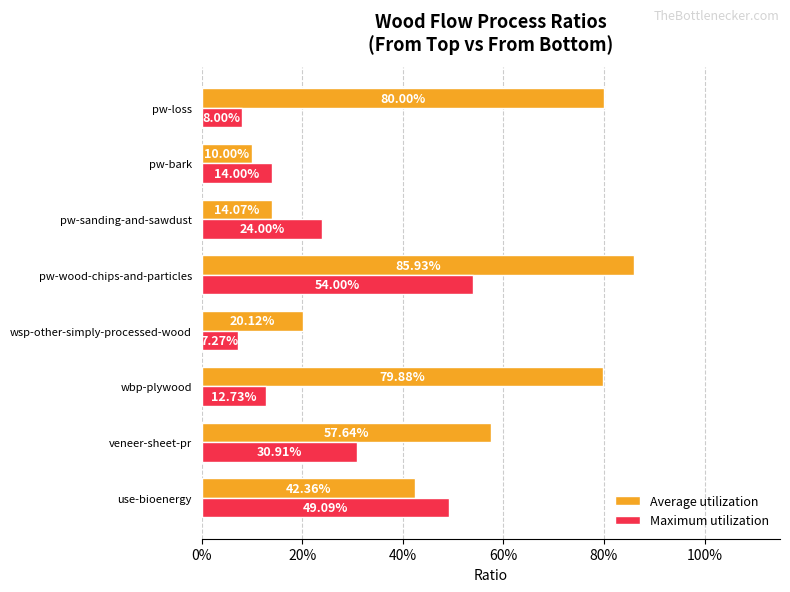

Which series has the widest spread of values?

Average utilization